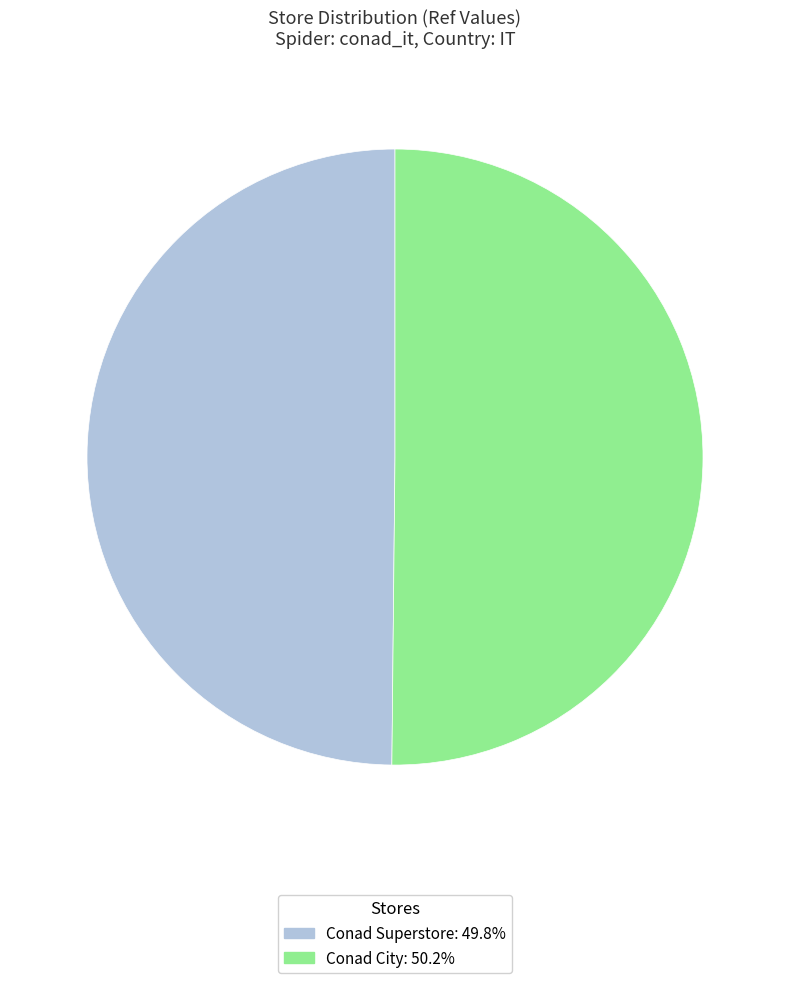

How many slices are in this pie chart?

2